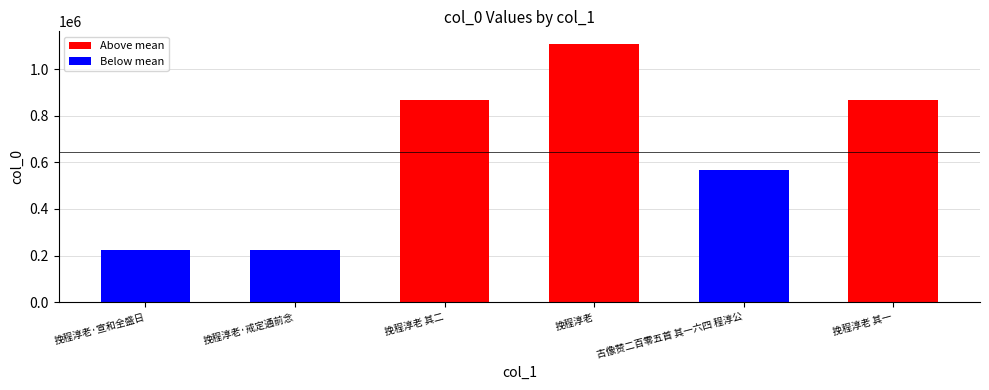

How many series are shown in this chart?

1